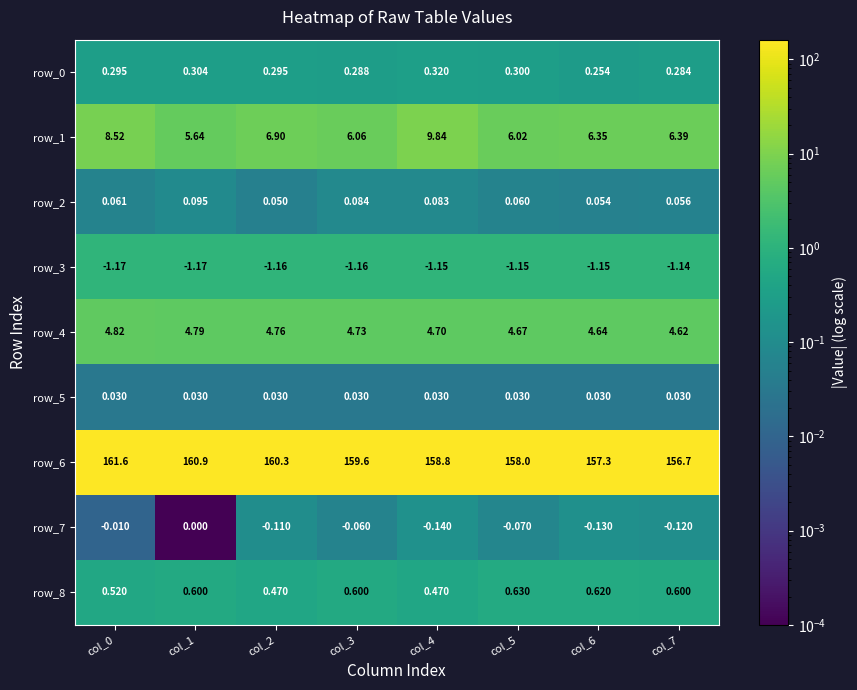

Is the value of row_5 at col_4 greater than the value of row_0 at col_1?

No